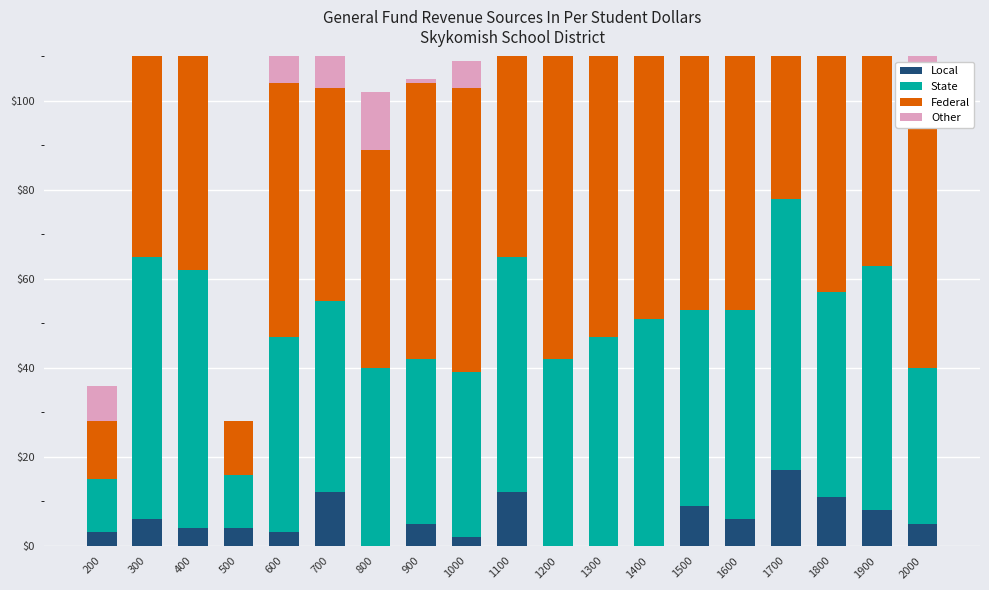

How many data points in Other are above 10?

9